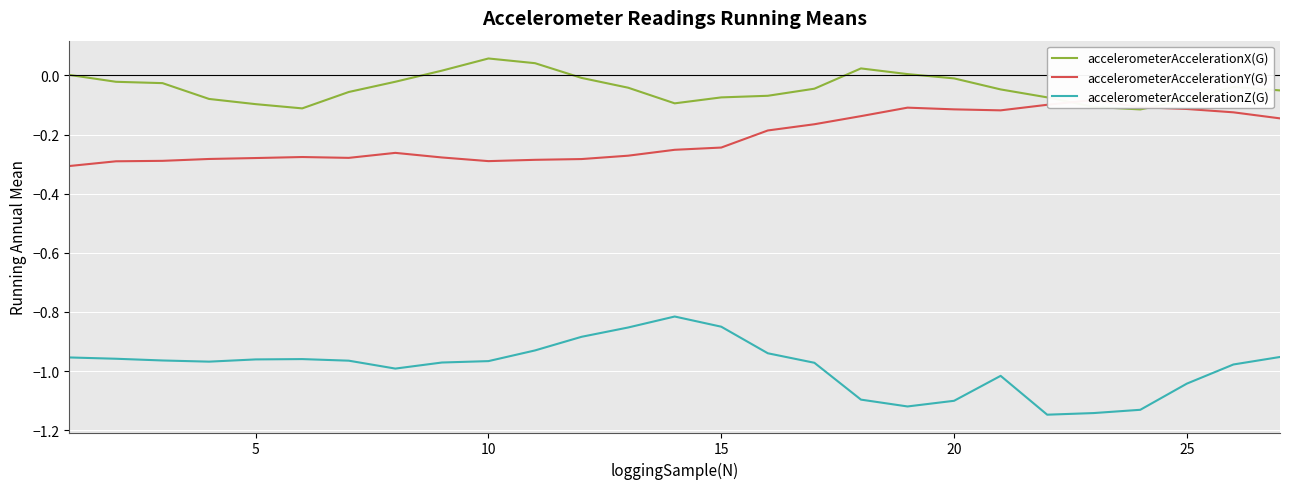

Which series has the largest range (max minus min)?

accelerometerAccelerationZ(G)